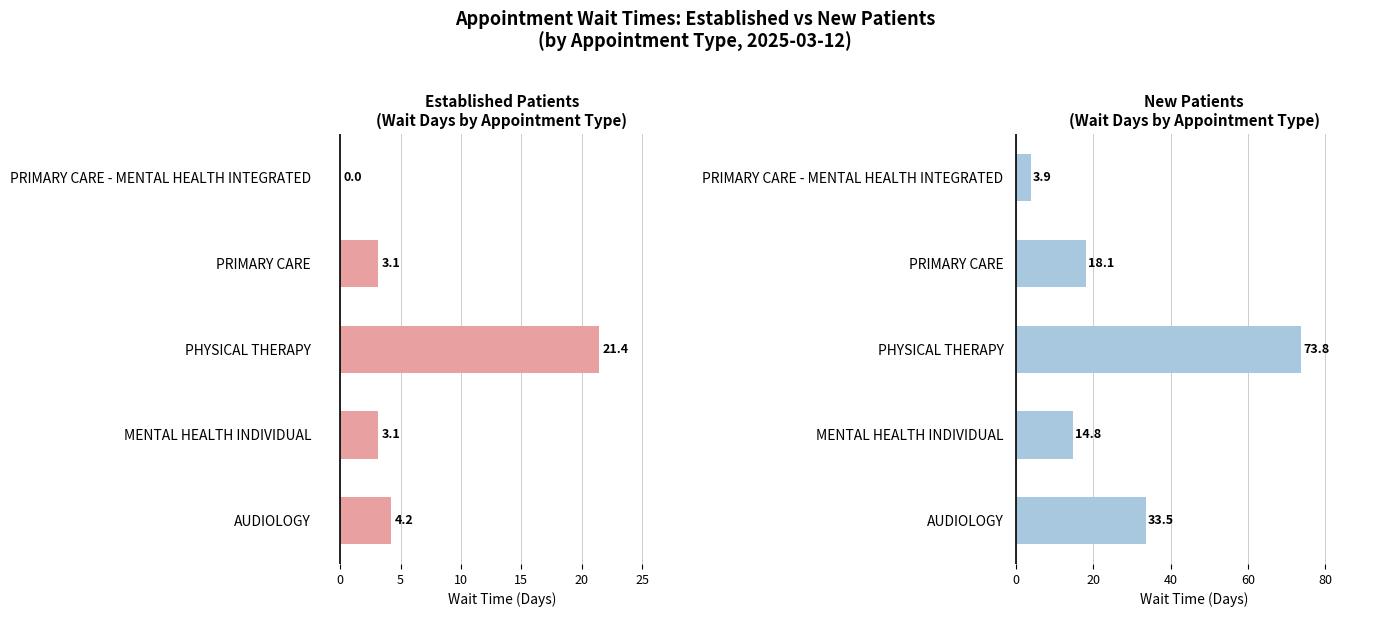

At how many categories does at least one series exceed 32?

2